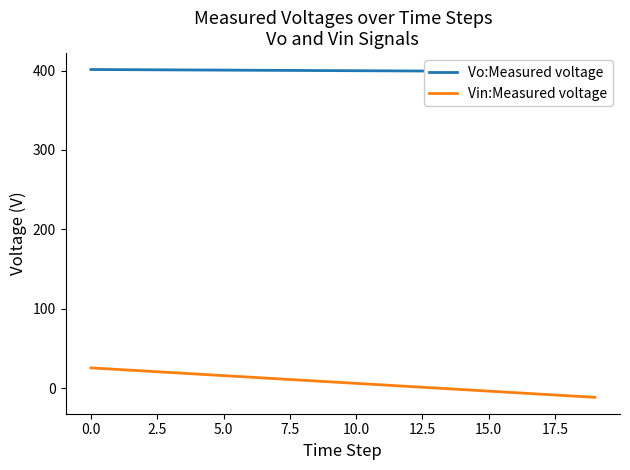

What is the maximum value for Vin:Measured voltage?

25.4